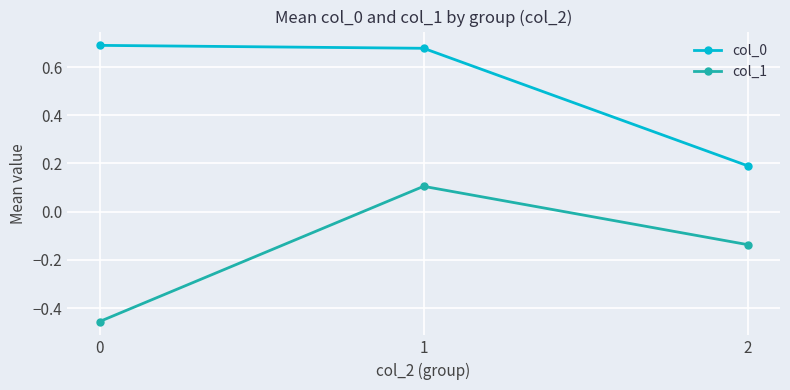

What is the spread (max minus min) of values at 0?

1.1